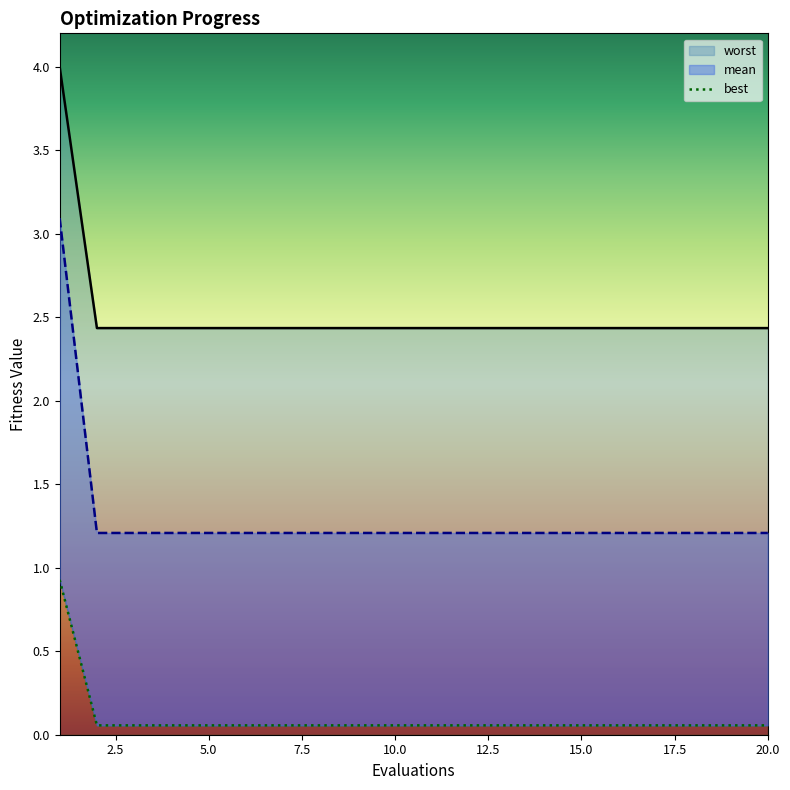

At how many categories does at least one series exceed 3?

1